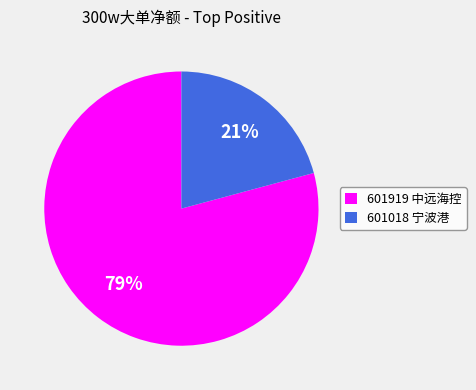

To the nearest percent, what is the combined percentage of 601919 中远海控 and 601018 宁波港?

100%